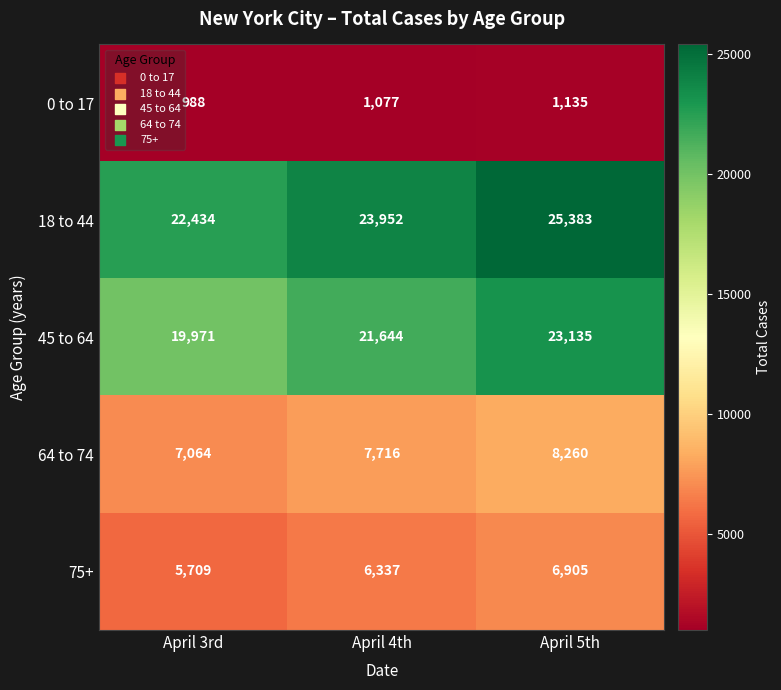

The value of 18 to 44 at April 5th is 5394. True or false?

False